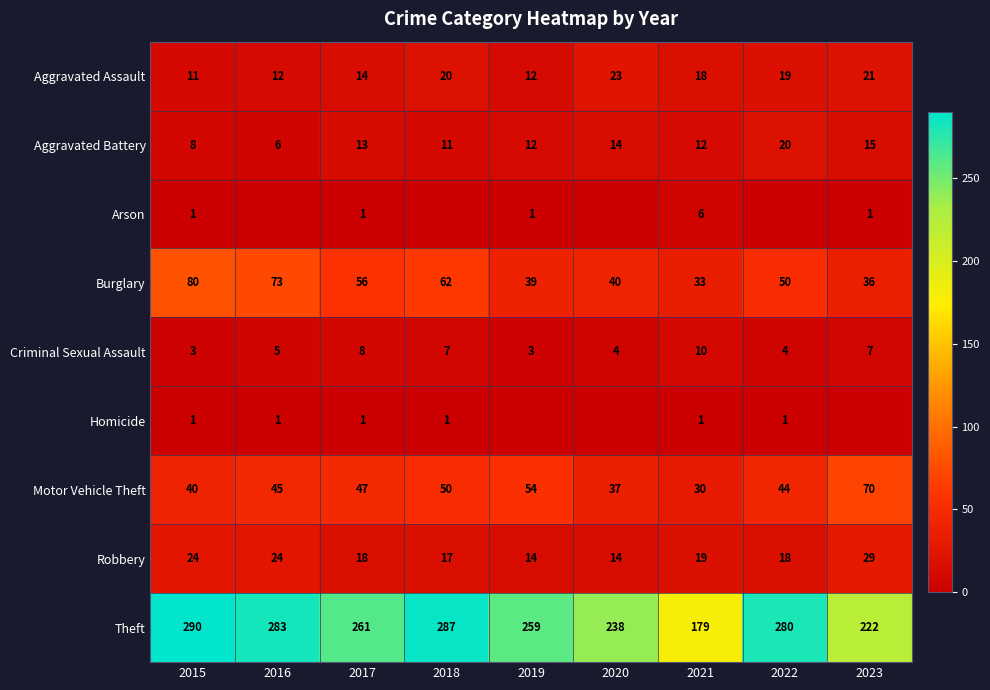

What is the maximum value shown in the chart?

290